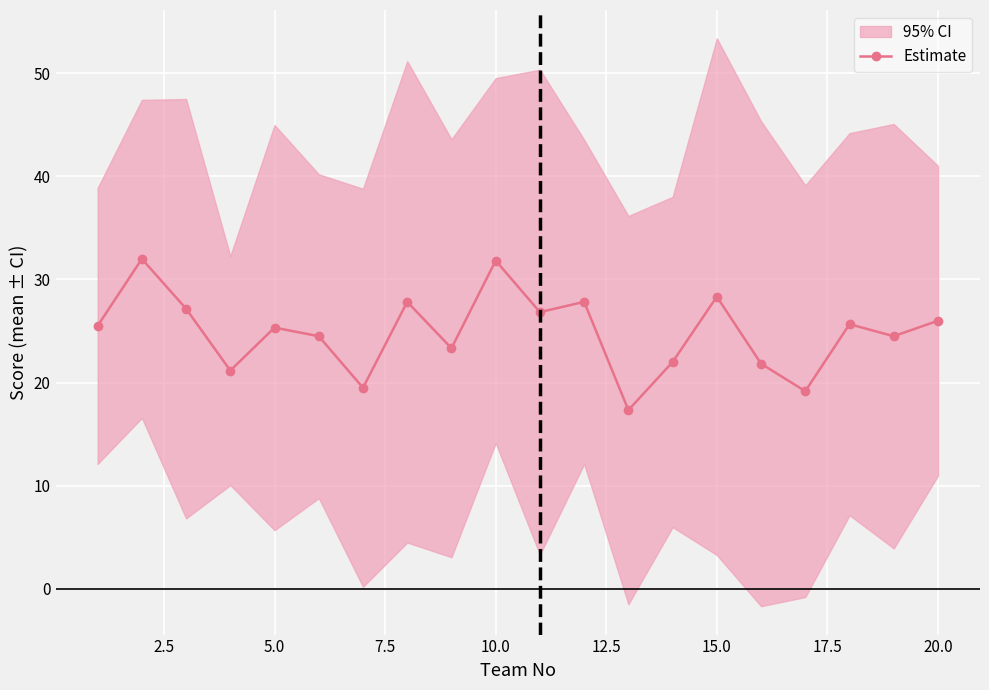

The value at 12.5 is 11.0. True or false?

False